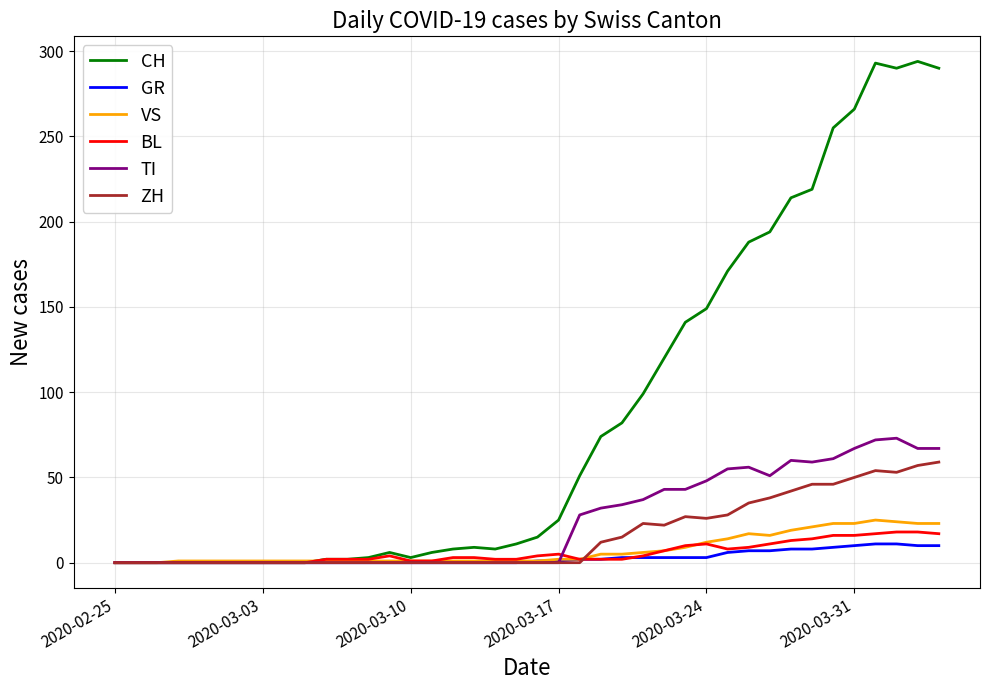

Which series has the largest range (max minus min)?

CH